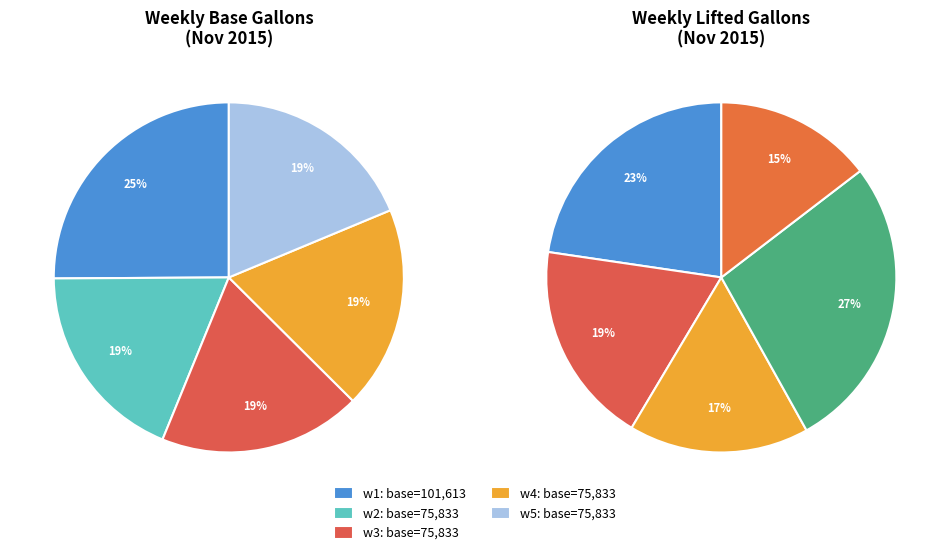

Do 2015-11-05 and 2015-11-11 together represent more than half of the pie?

No